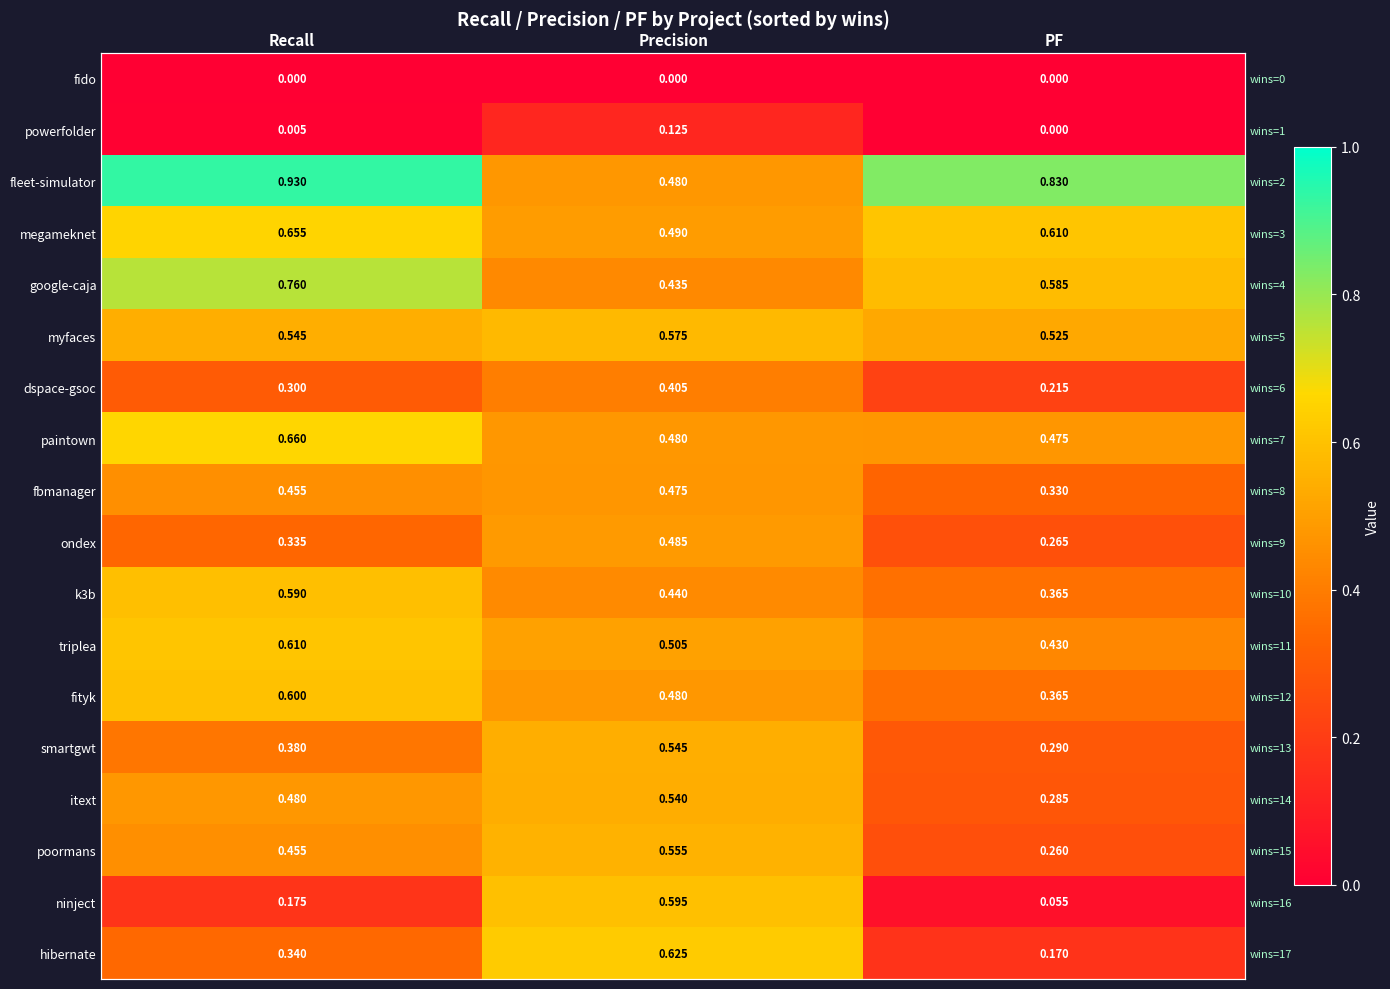

Which has a higher value, Precision or PF?

Precision